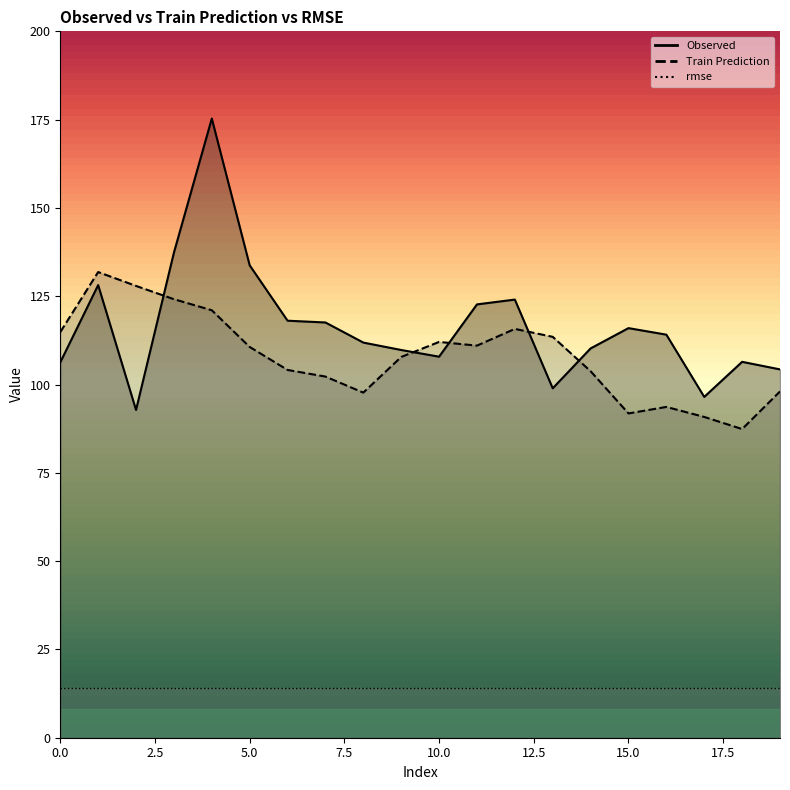

Where do Observed and Train Prediction first cross each other?

2 and 3